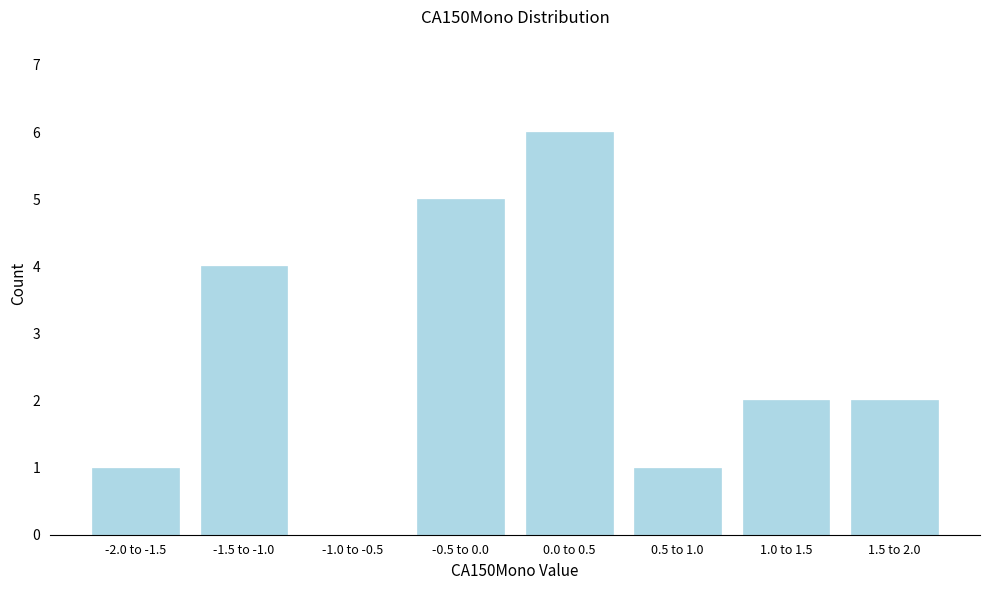

Reading left to right, extract all data points from this chart.

-2.0 to -1.5=1	-1.5 to -1.0=4	-1.0 to -0.5=0	-0.5 to 0.0=5	0.0 to 0.5=6	0.5 to 1.0=1	1.0 to 1.5=2	1.5 to 2.0=2